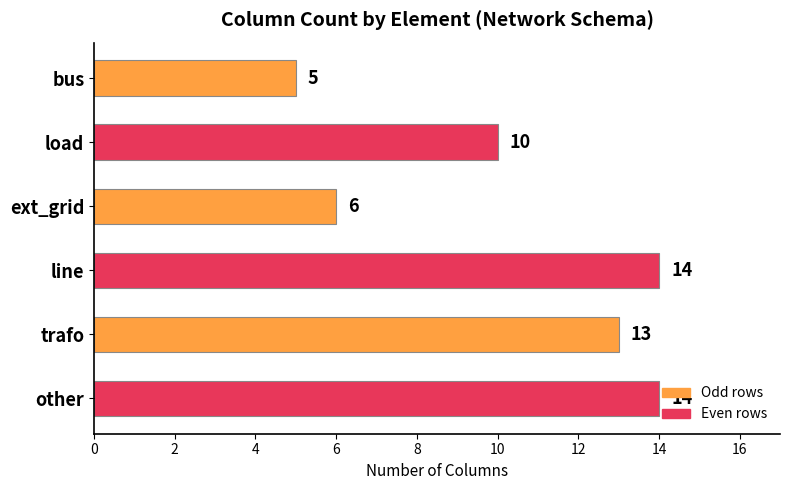

What is the average value?

10